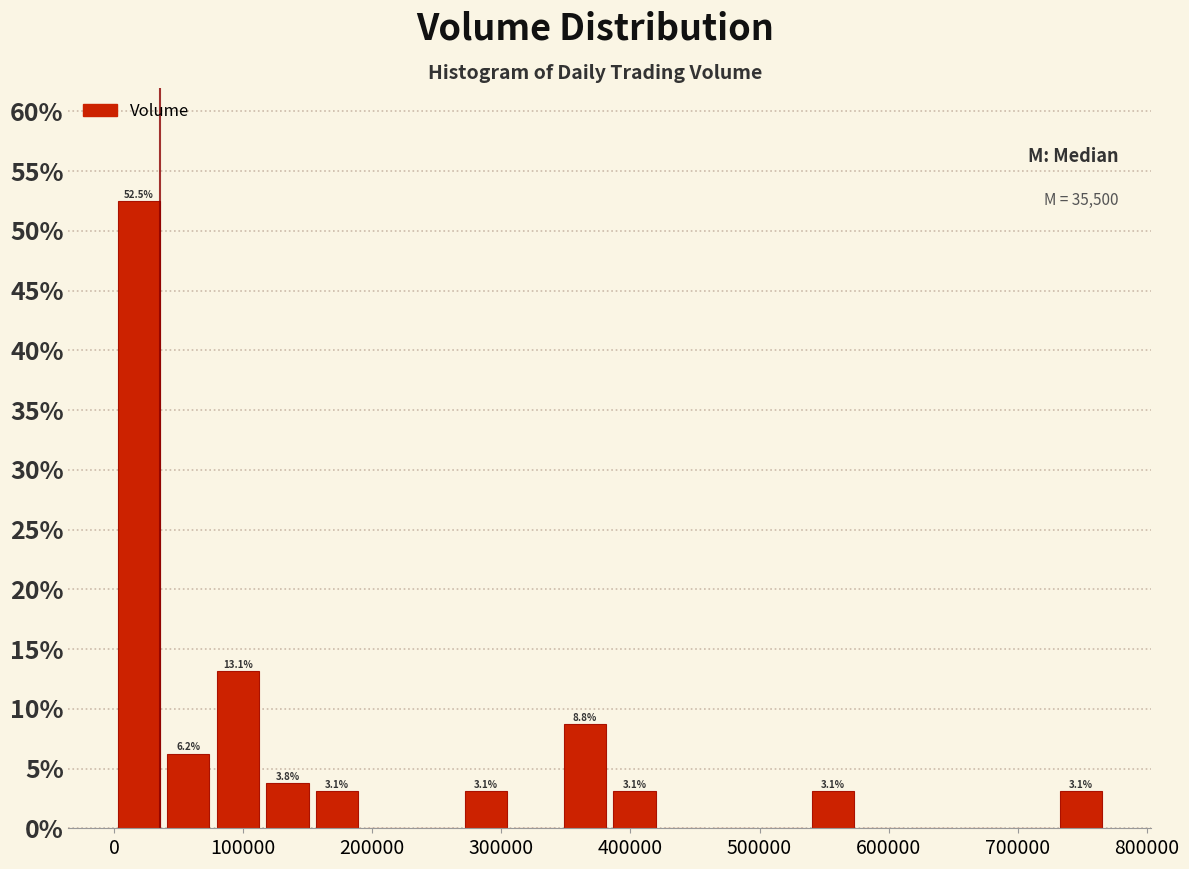

Around what value on the x-axis is the tallest bar? Give the approximate position of its centre, as read against the axis.

20000